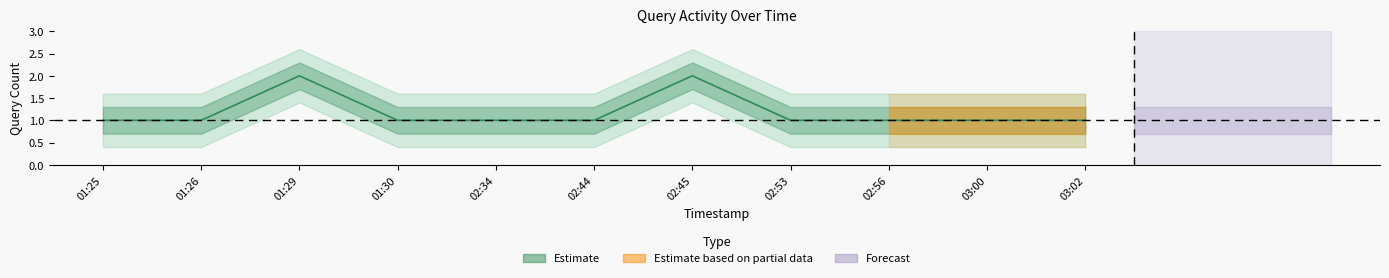

Reading left to right, what are all the values shown in this chart?

1	1	2	1	1	1	2	1	1	1	1